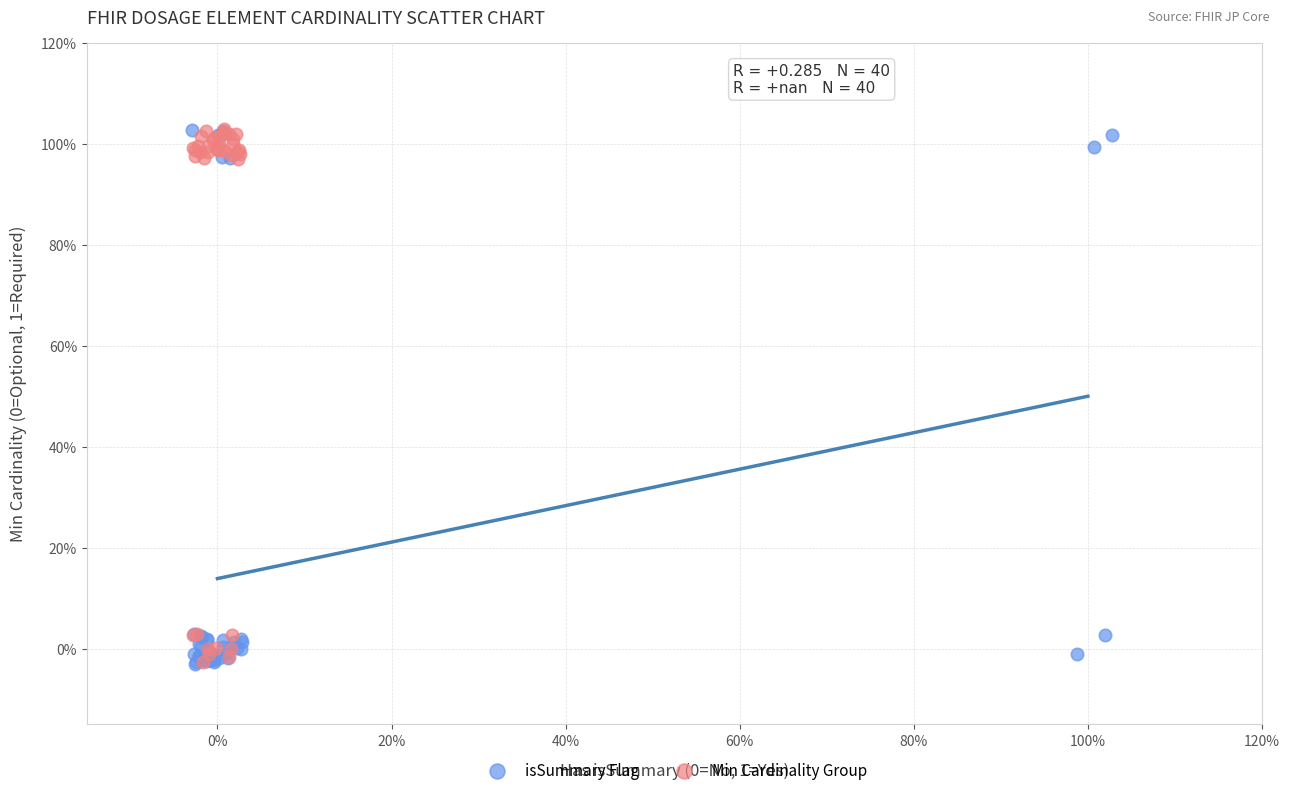

What are all the series names shown in the legend?

isSummary Flag, Min Cardinality Group